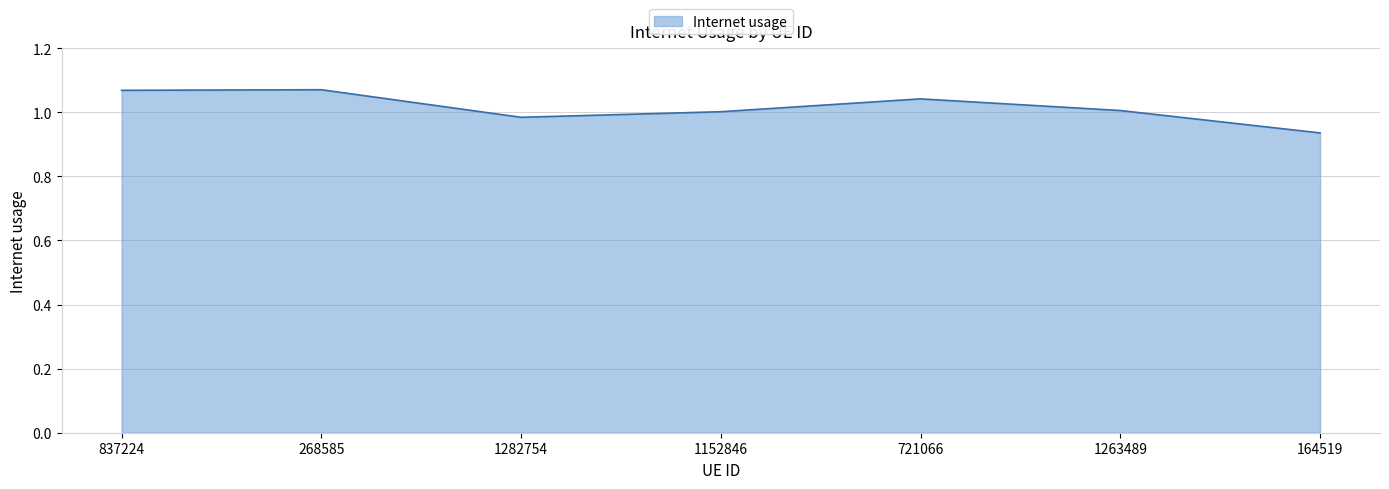

At which category does the chart reach its minimum across all series?

164519